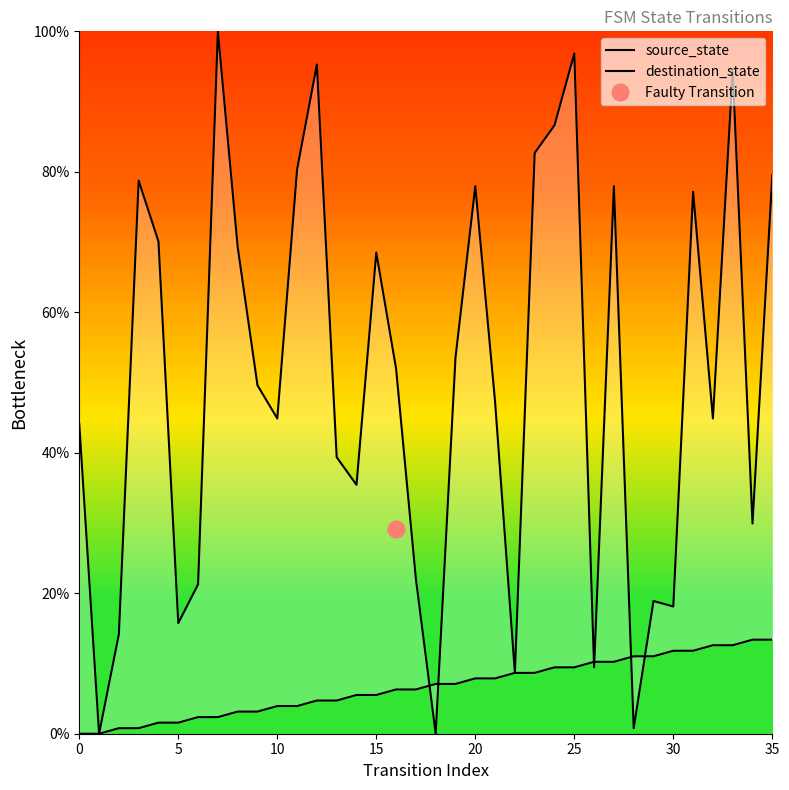

True or false: destination_state has more than 1 interior local peaks.

True